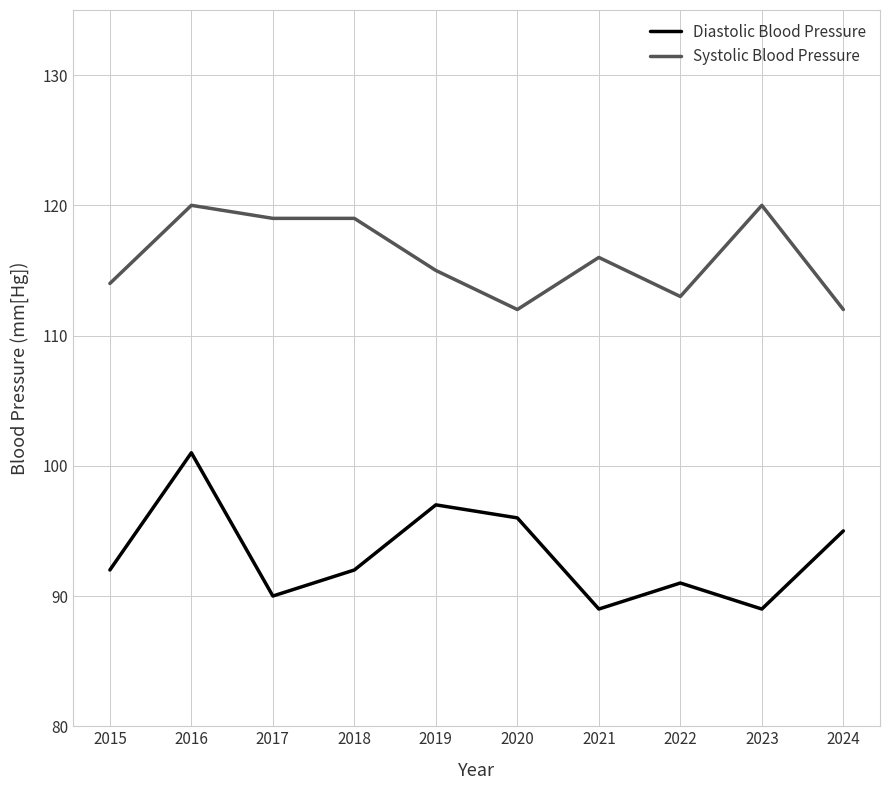

What is the lowest value of the Diastolic Blood Pressure series?

89